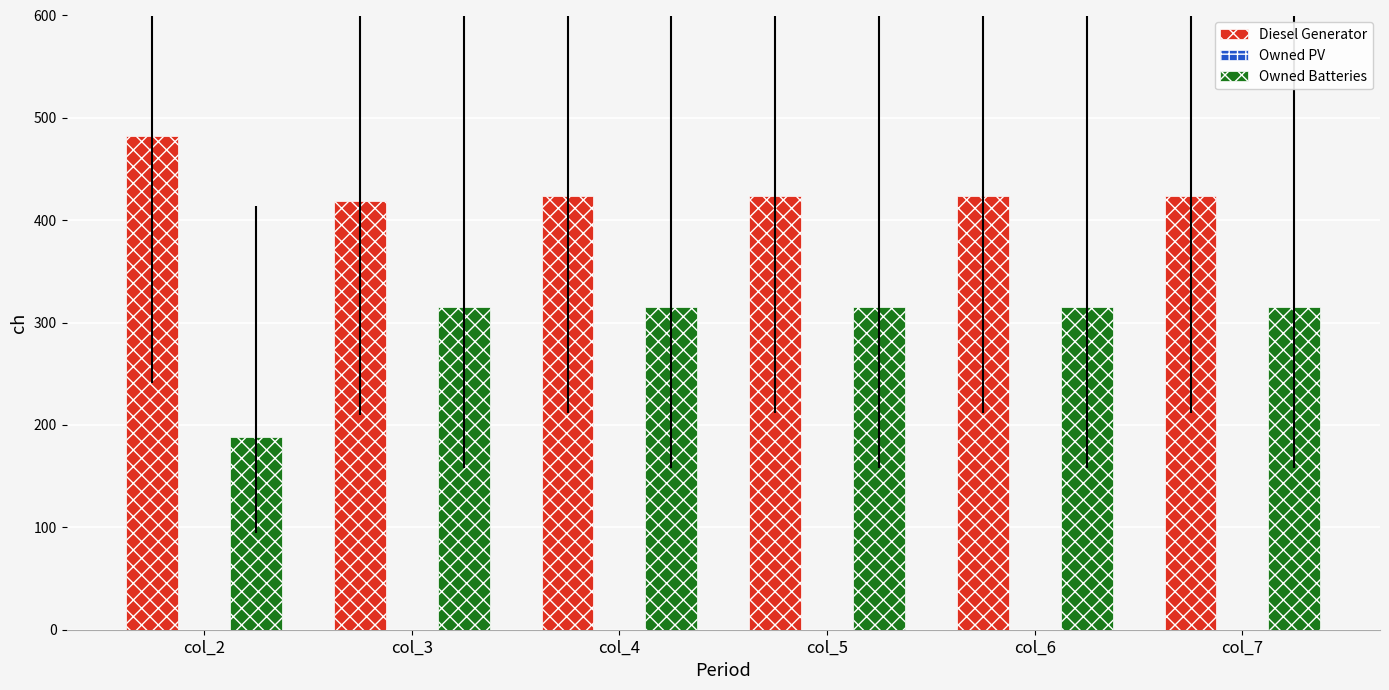

Which category has the highest value across all series?

col_2